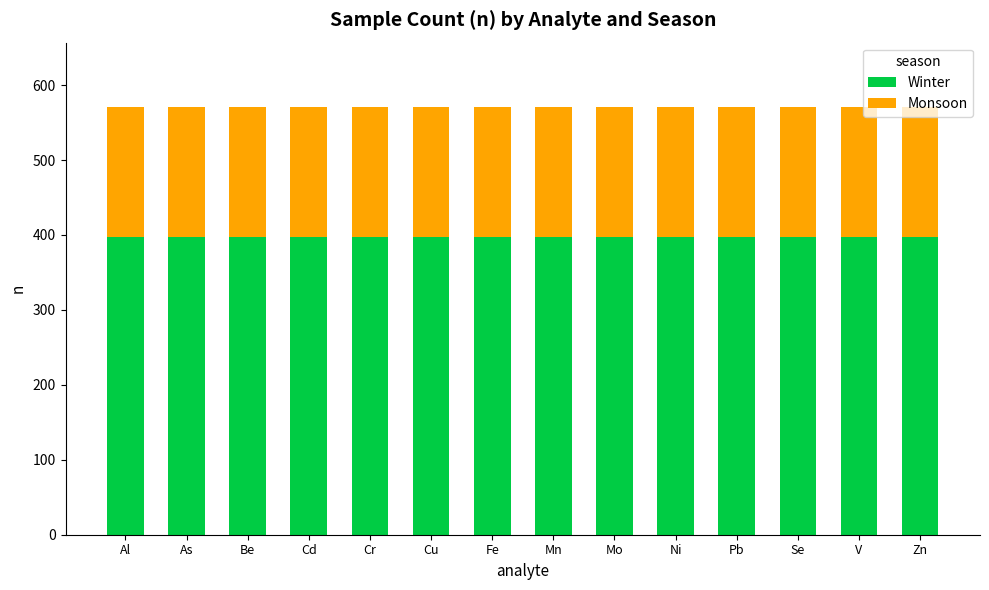

True or false: Winter has a value of 242 at Be.

False